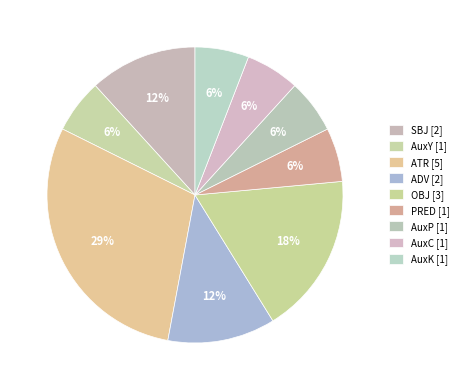

What percentage do AuxY and ADV together represent?

17.6%